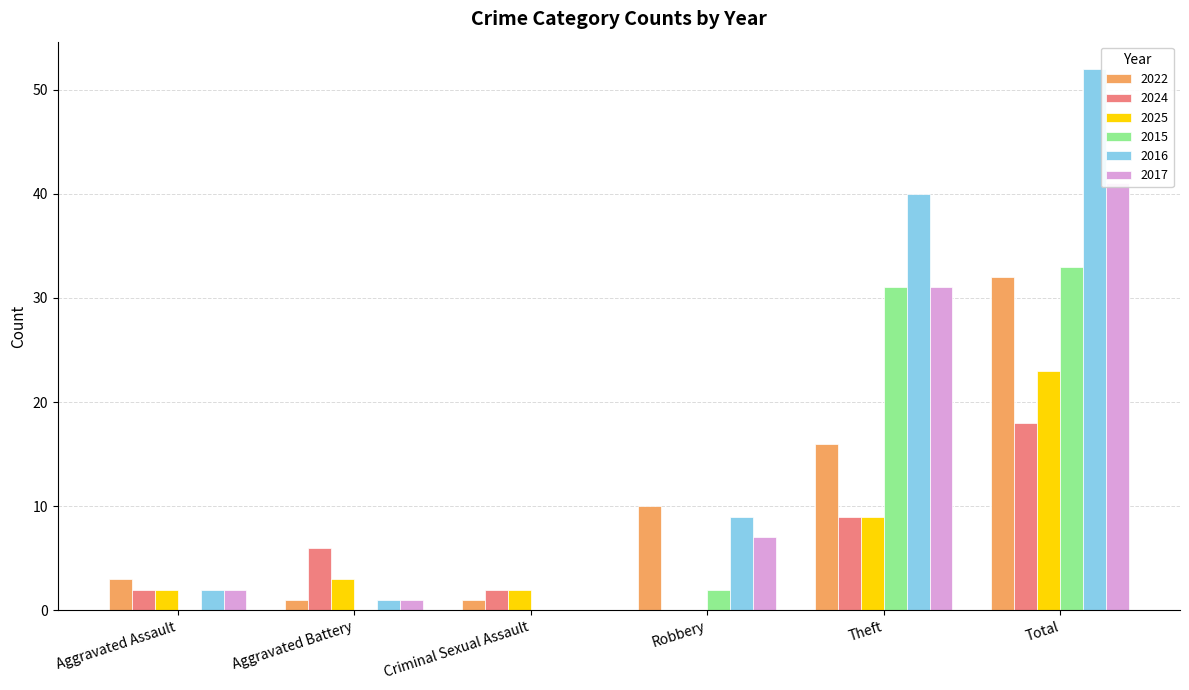

At which label does 2025 first exceed 3?

Theft